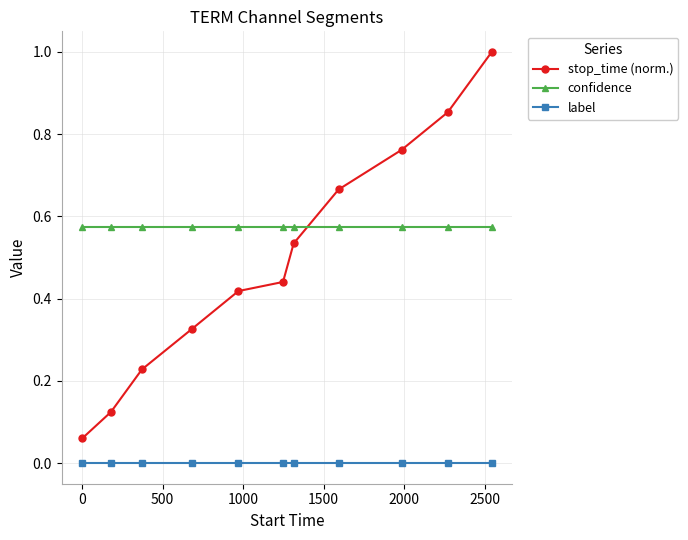

List the series in order of their peak value, lowest first.

label, confidence, stop_time (norm.)